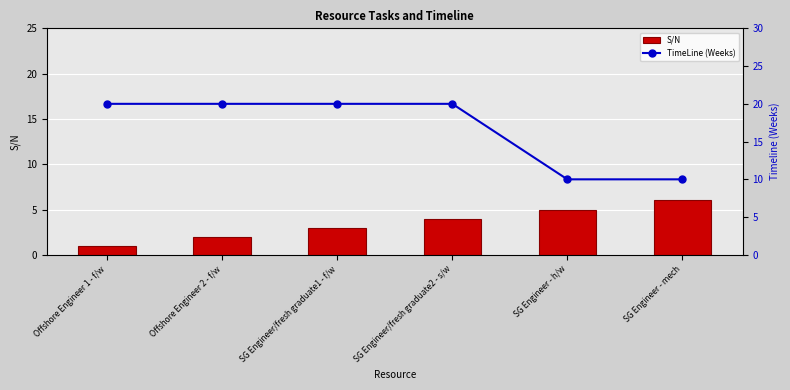

What is the average value of the TimeLine (Weeks) series?

17